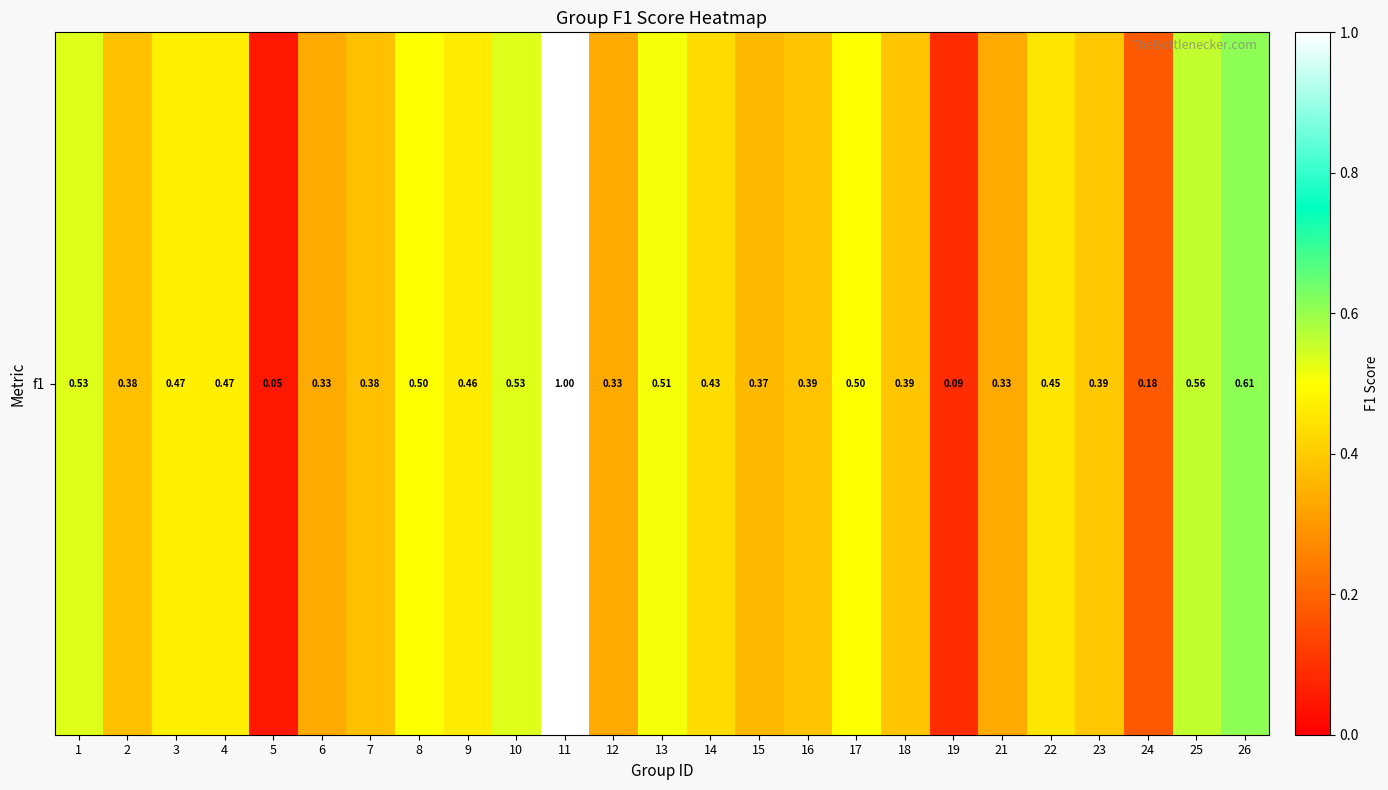

Reading left to right, list all the values displayed in this chart.

1=0.5	2=0.4	3=0.5	4=0.5	5=0.0	6=0.3	7=0.4	8=0.5	9=0.5	10=0.5	11=1.0	12=0.3	13=0.5	14=0.4	15=0.4	16=0.4	17=0.5	18=0.4	19=0.1	21=0.3	22=0.5	23=0.4	24=0.2	25=0.6	26=0.6